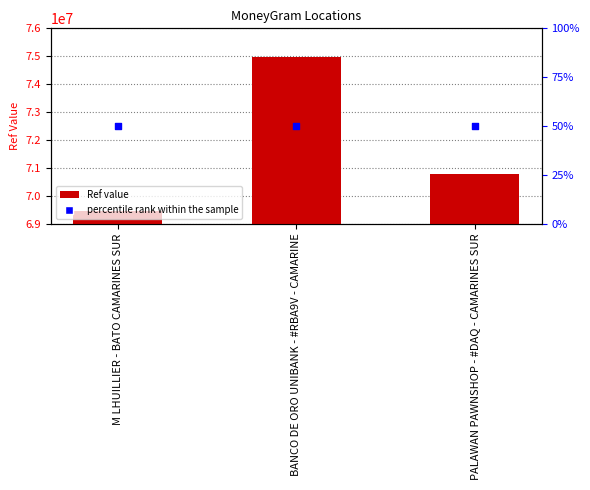

Is the value of Ref at BANCO DE ORO UNIBANK - #RBA9V - CAMARINE greater than the value of percentile rank within the sample at M LHUILLIER - BATO CAMARINES SUR?

Yes